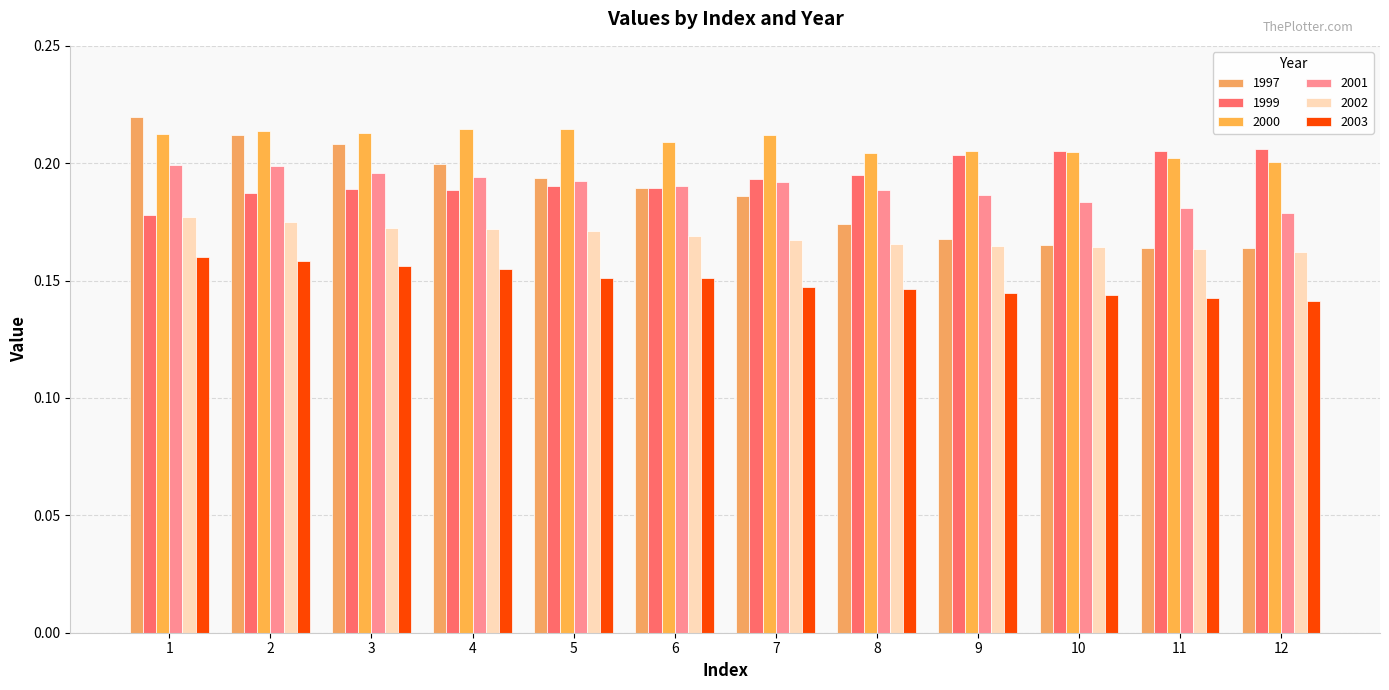

How many series are shown in this chart?

6